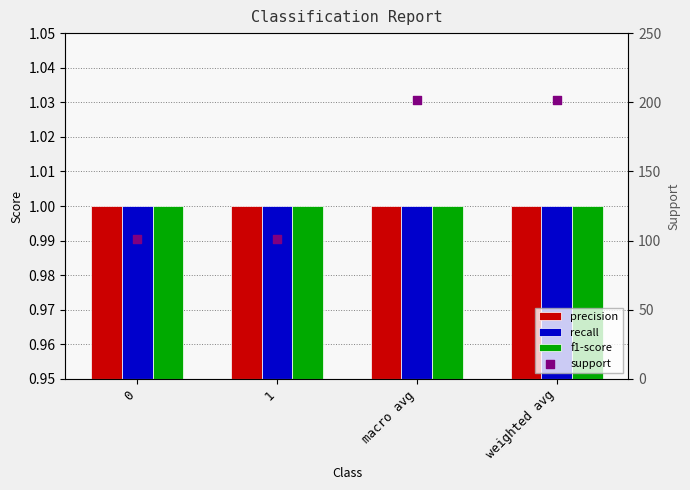

What is the total value across all series at 0?

104